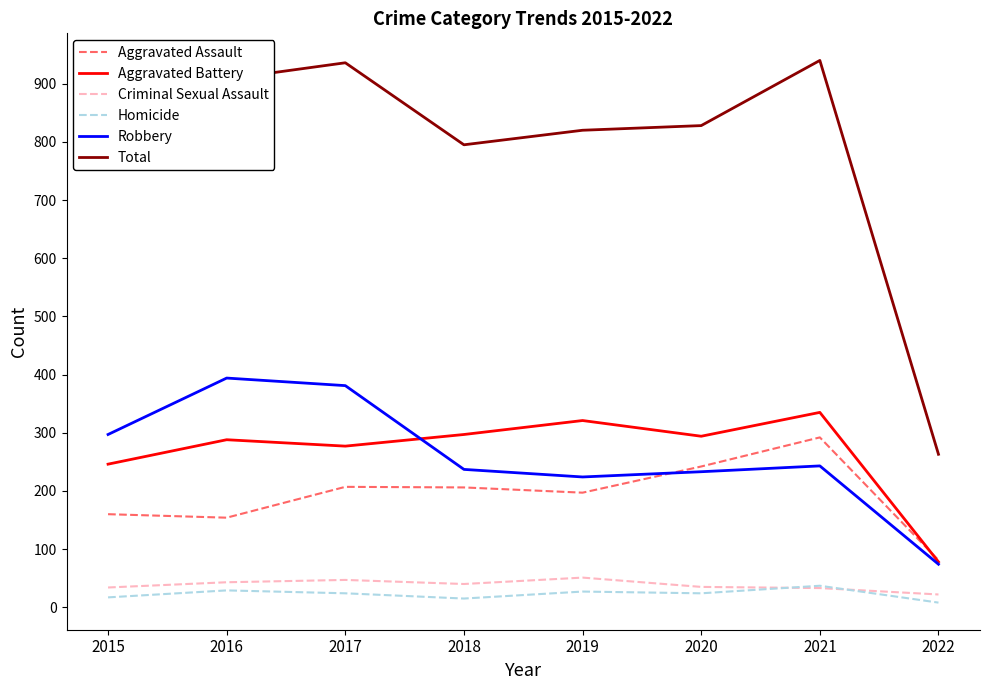

What is the difference between the Total values at 2021 and 2015?

186